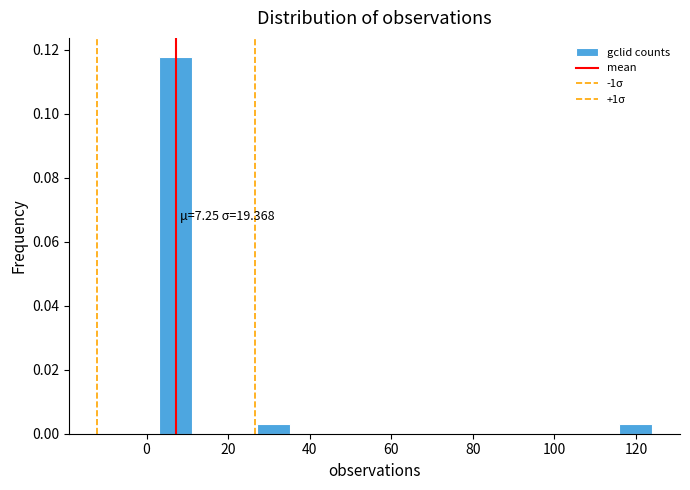

Over which range of the x-axis is the bar tallest?

4 to 12